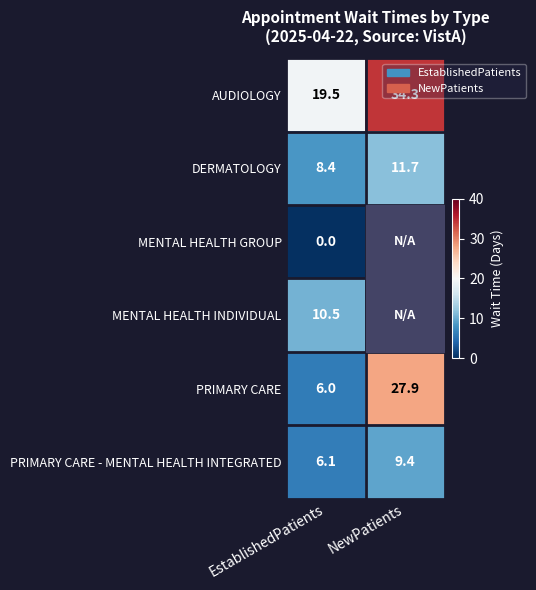

What is the spread (max minus min) of values at NewPatients?

24.9